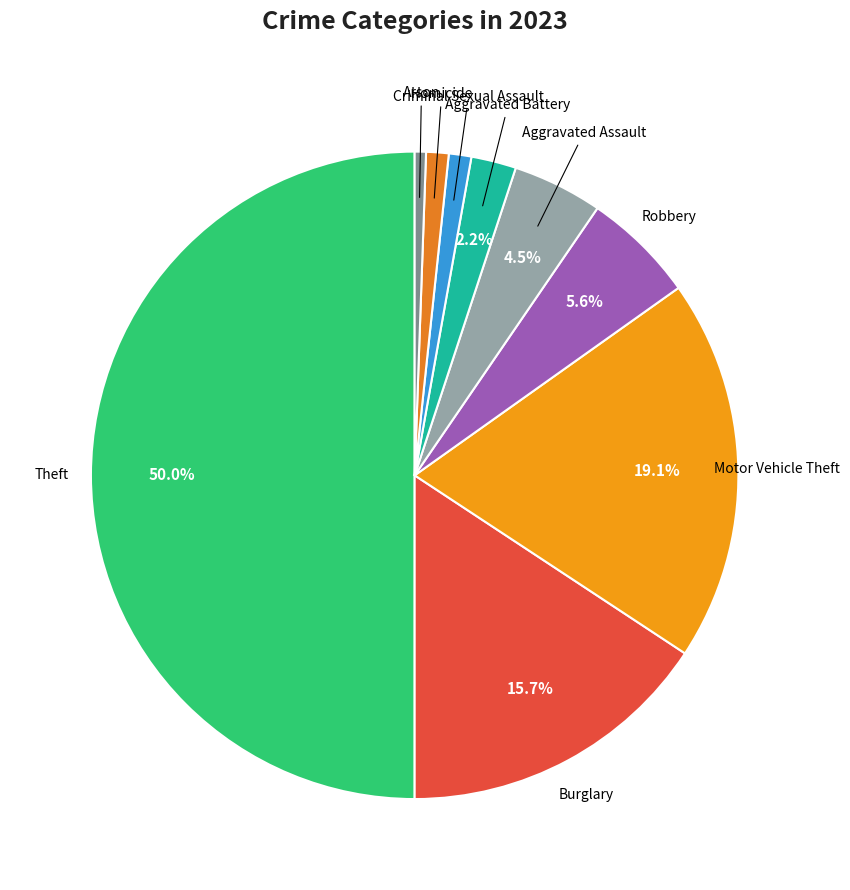

How many slices are in this pie chart?

9